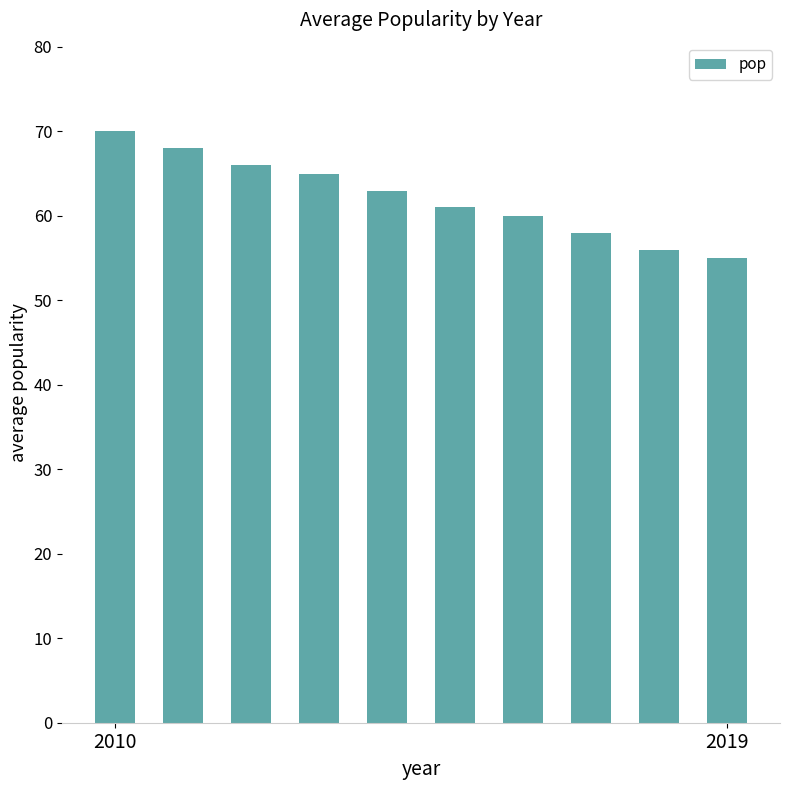

What is the average value?

62